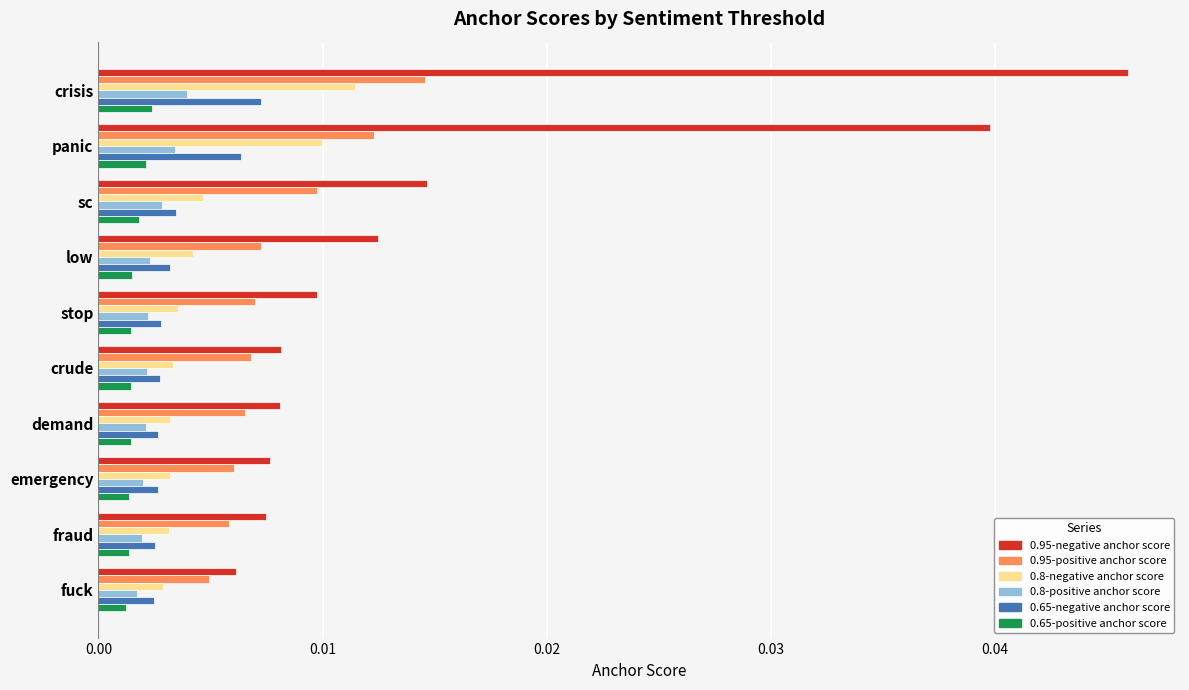

At which label does 0.95-negative anchor score reach its peak?

crisis